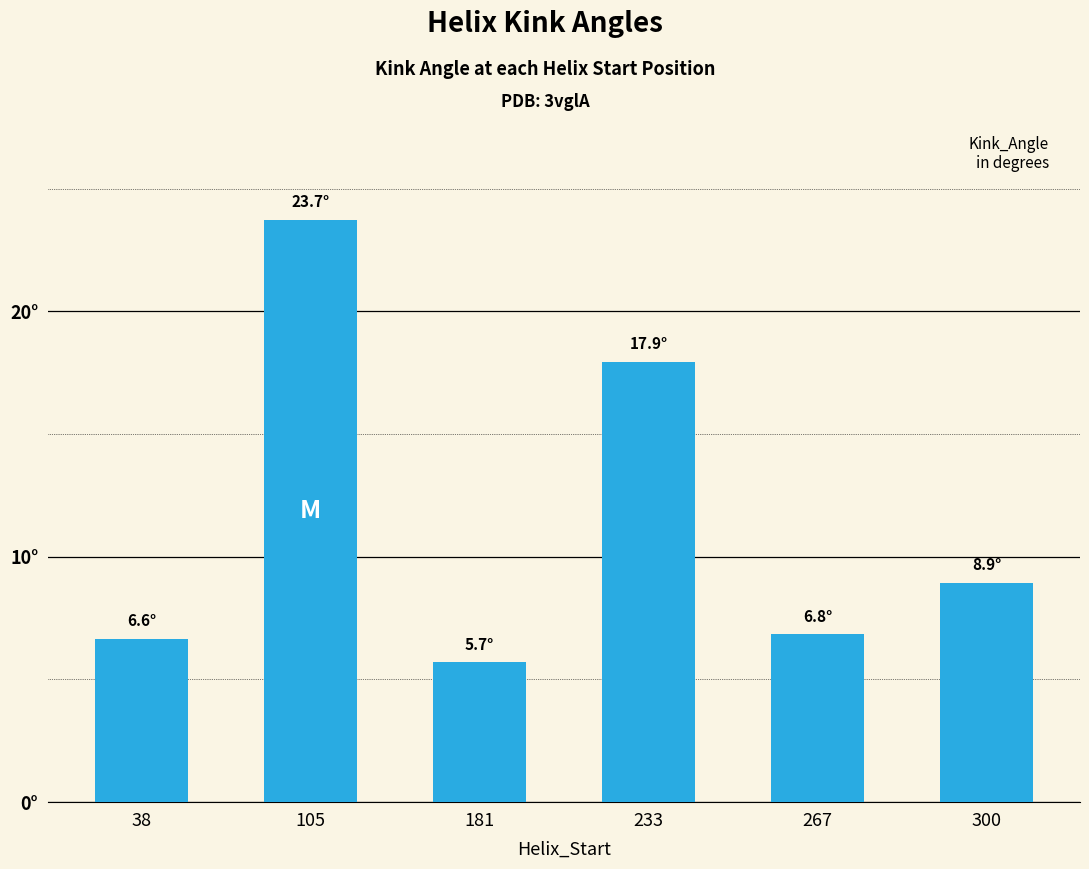

Does the chart contain any negative values?

No